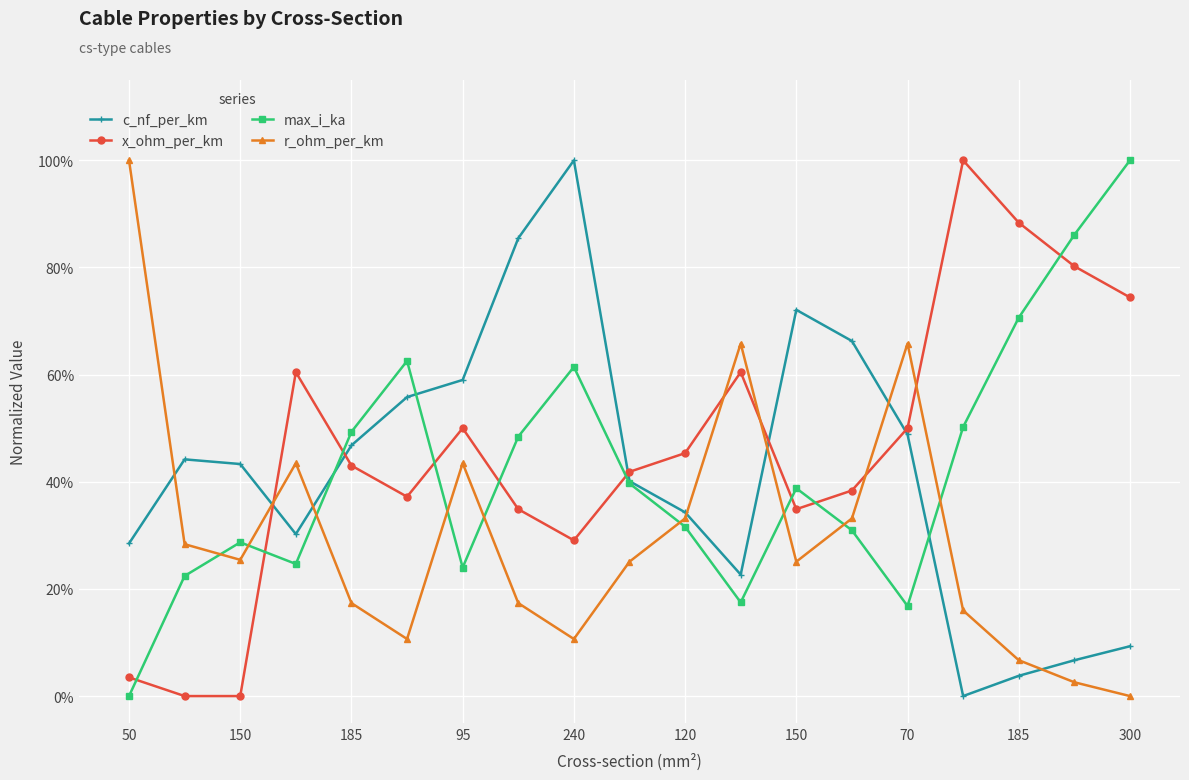

What is the difference between the second highest and minimum values in the r_ohm_per_km series?

0.7